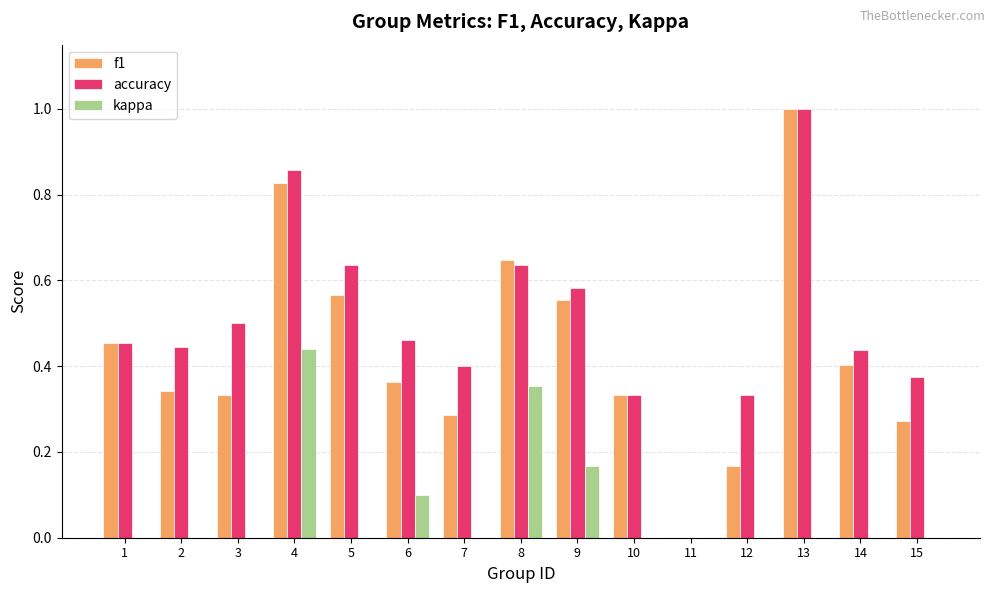

At which category is the sum across all series the highest?

4